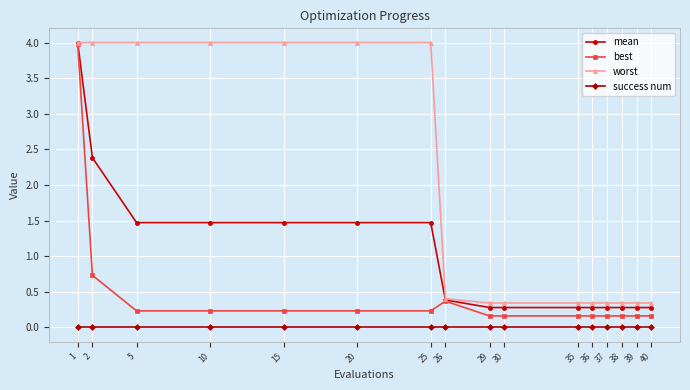

At how many categories does at least one series exceed 1?

7